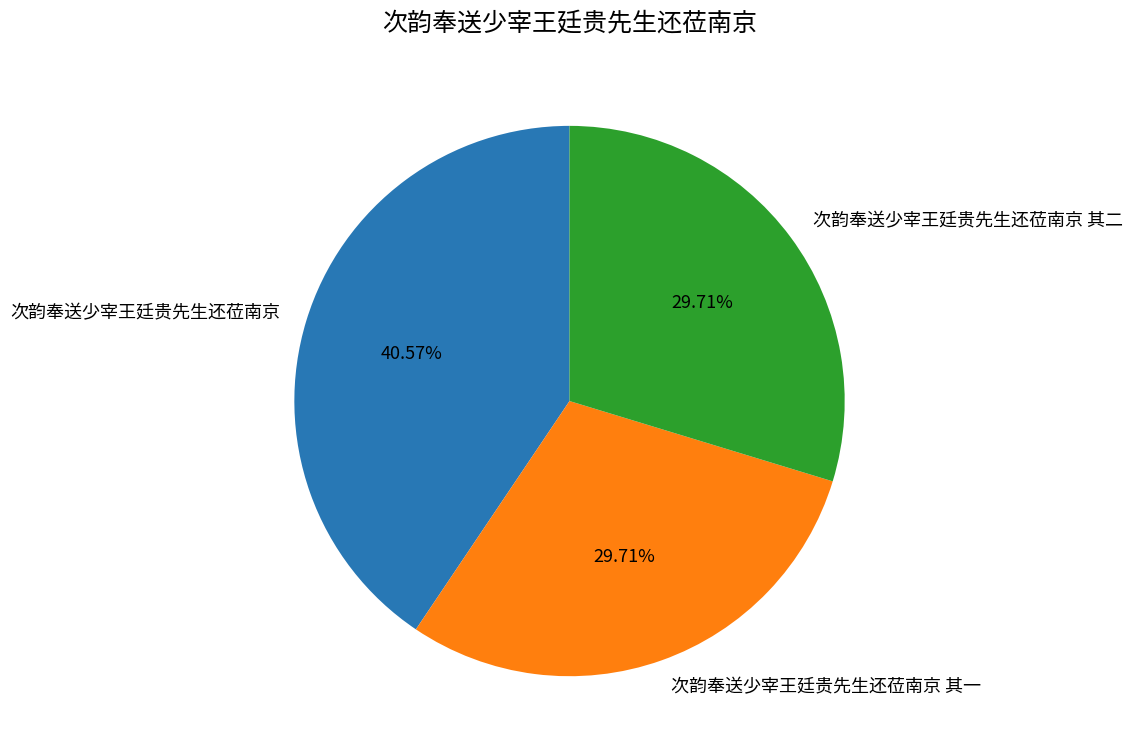

True or false: 次韵奉送少宰王廷贵先生还莅南京 accounts for 41% of the total.

True